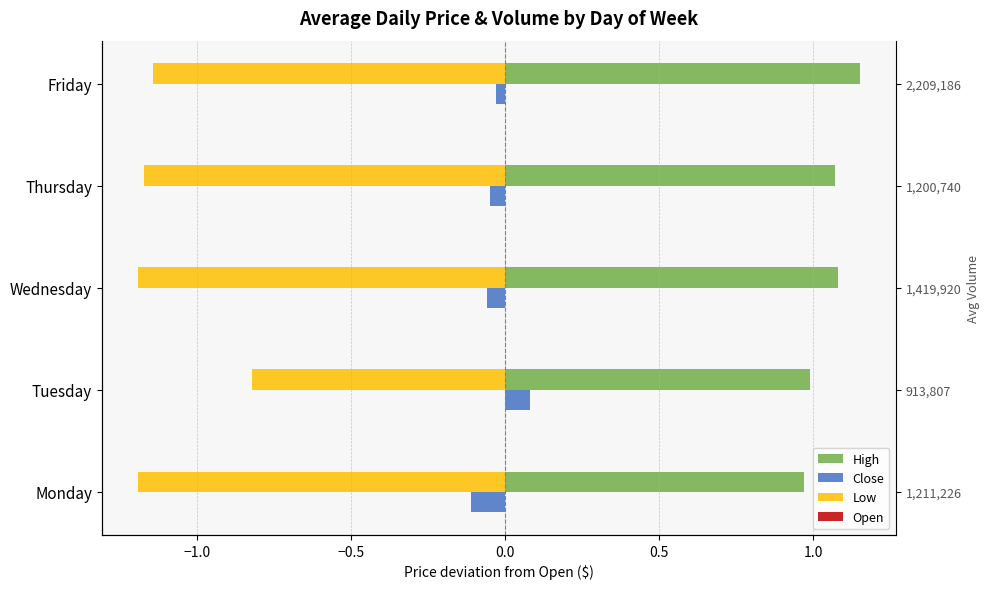

At how many categories does at least one series exceed 0?

5